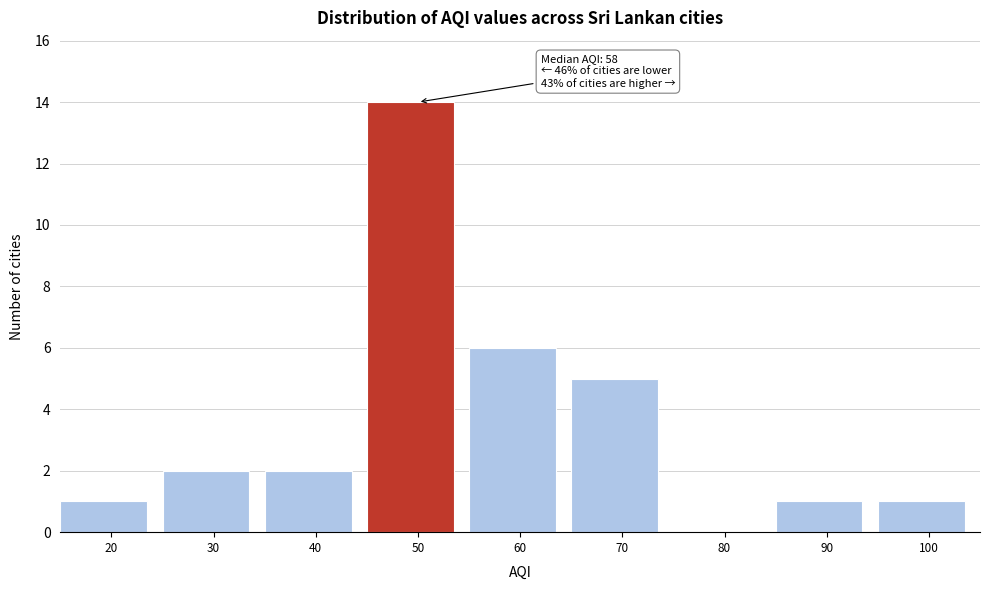

Reading left to right, what are all the values shown in this chart?

20=1	30=2	40=2	50=14	60=6	70=5	80=0	90=1	100=1